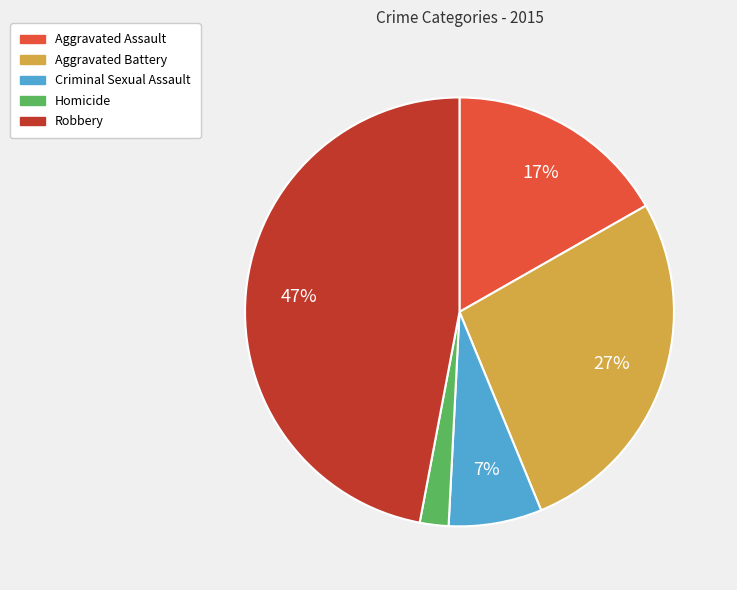

Does Criminal Sexual Assault represent more than half of the total?

No